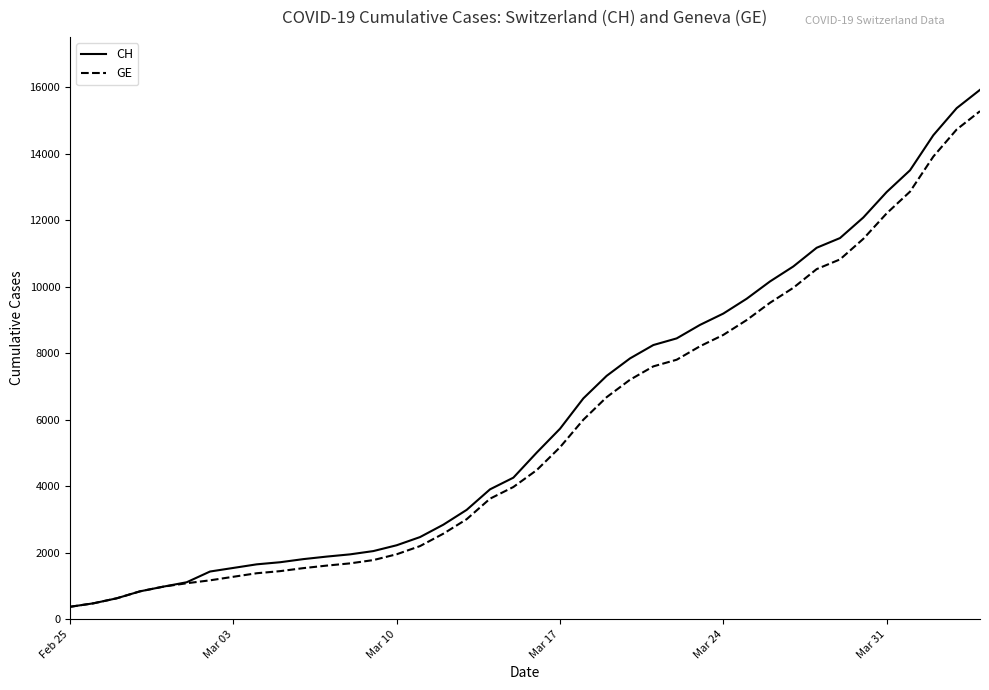

How many distinct data groups are displayed?

2